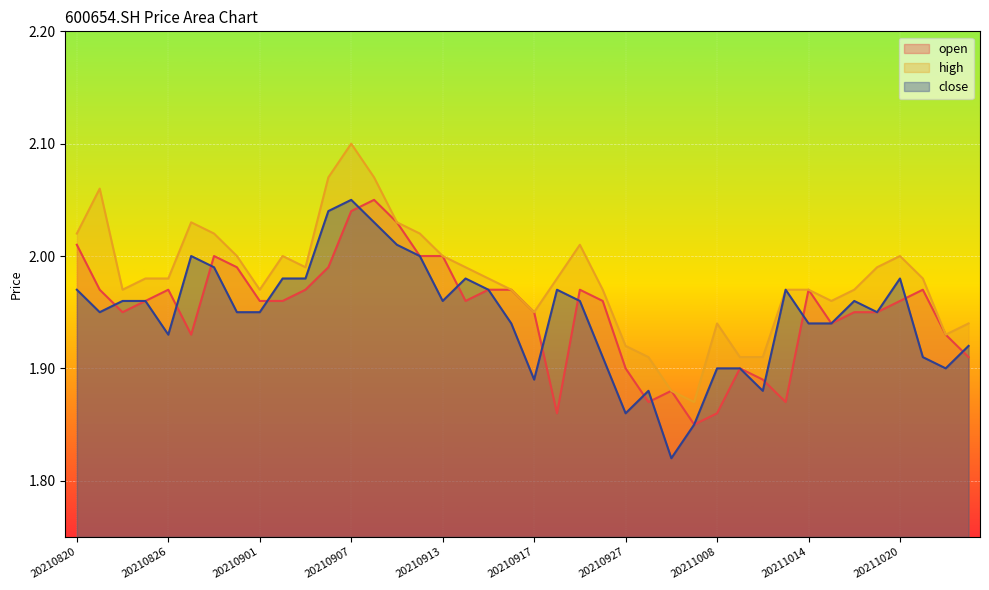

True or false: high and open cross at least once.

False